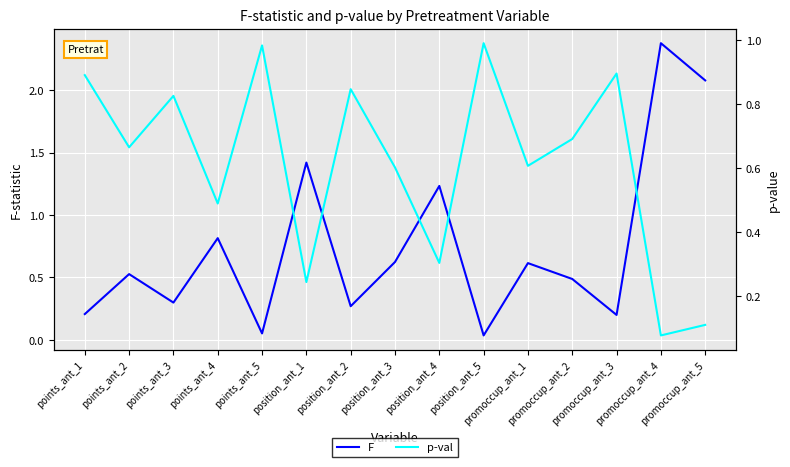

Between which two adjacent categories do p-val and F first intersect?

points_ant_3 and points_ant_4